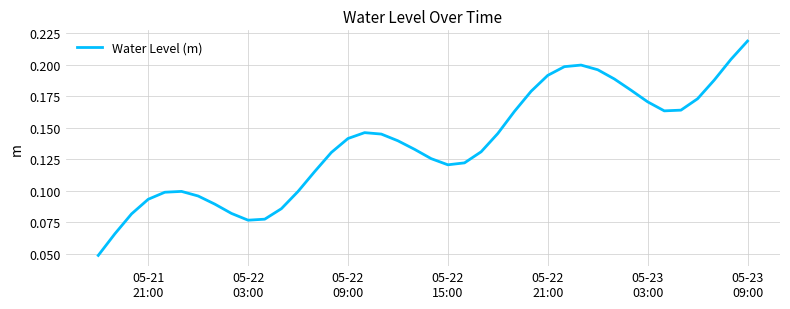

Count the values in the range 0 to 1.

40